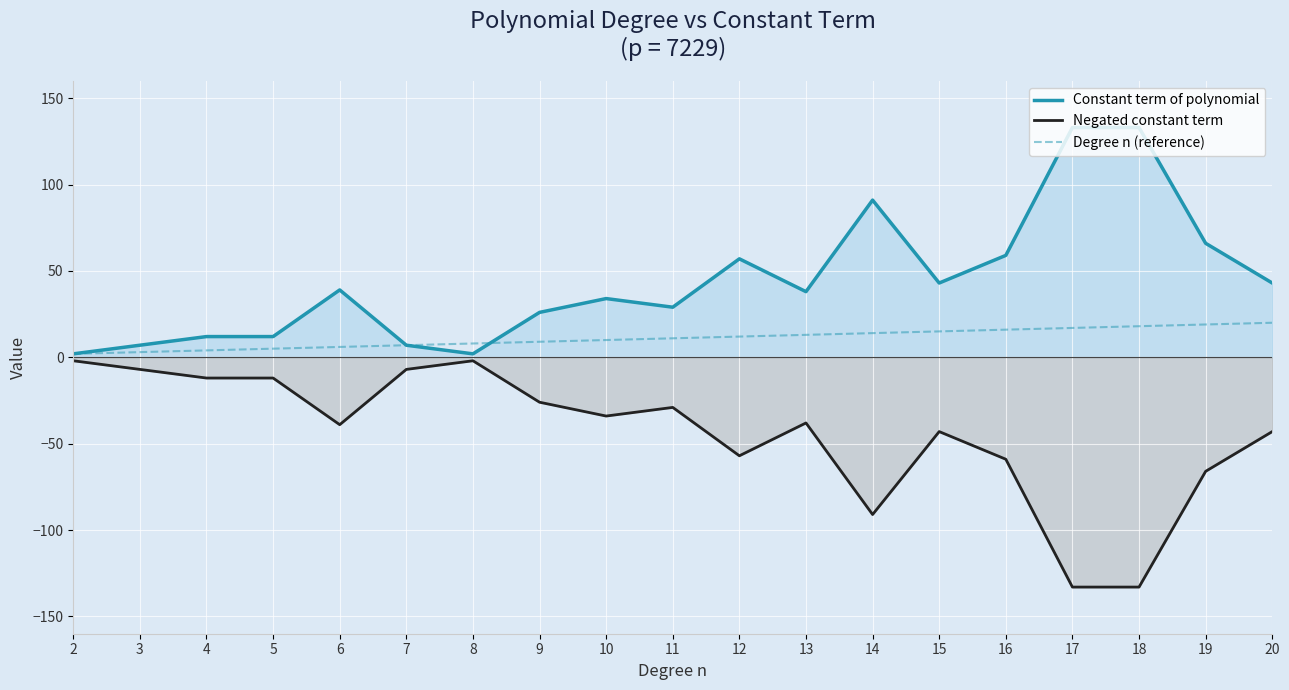

What is the sum of the Negated constant term values at 6 and 12?

-96